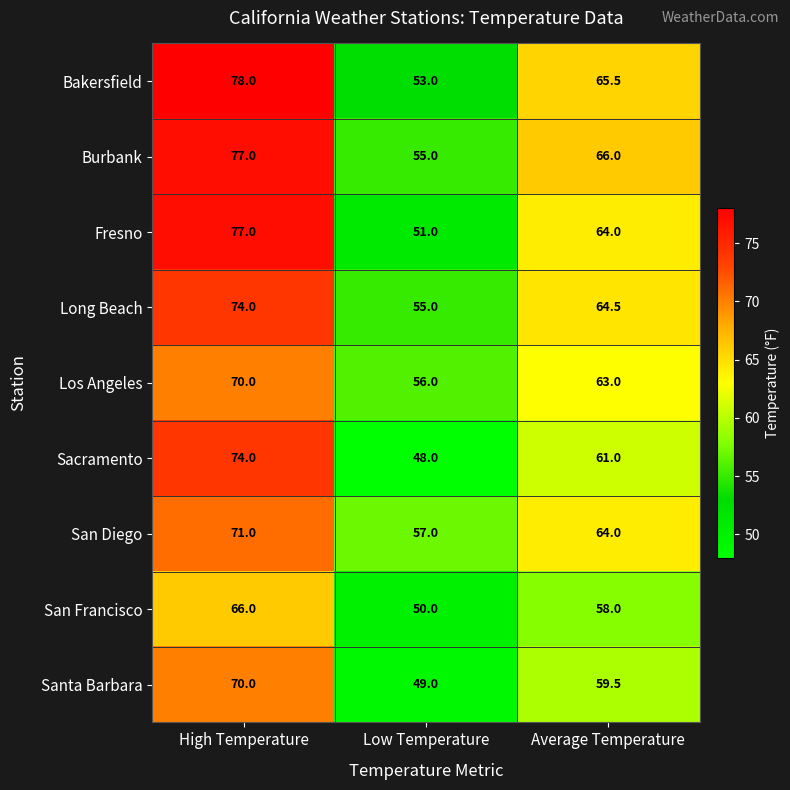

Rank the categories by San Diego value from lowest to highest.

Low Temperature, Average Temperature, High Temperature